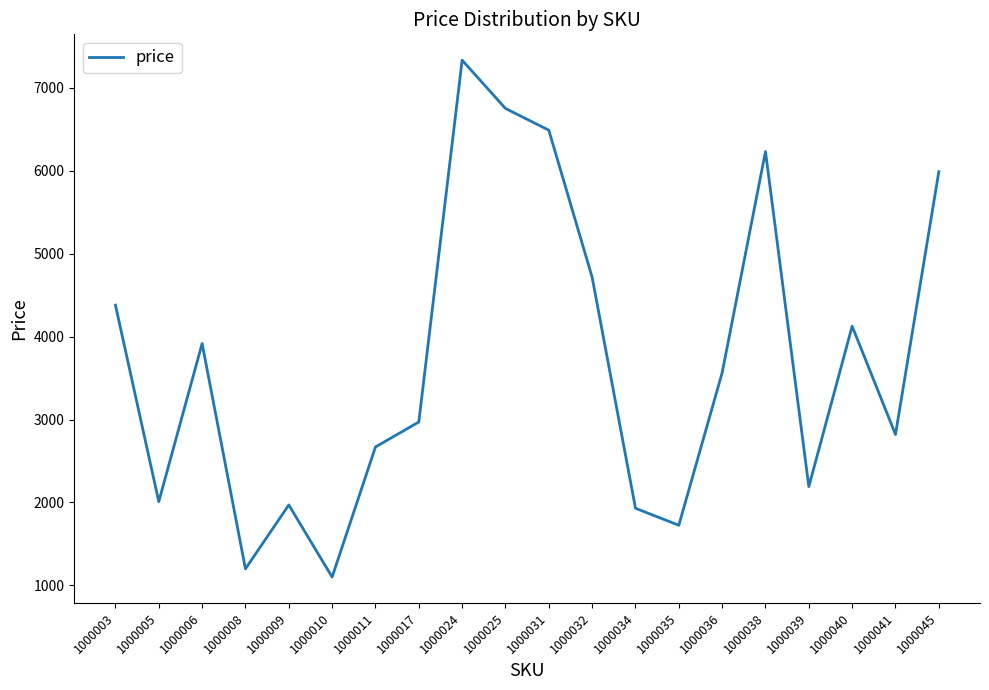

Is this an area chart (filled region under the line)?

No